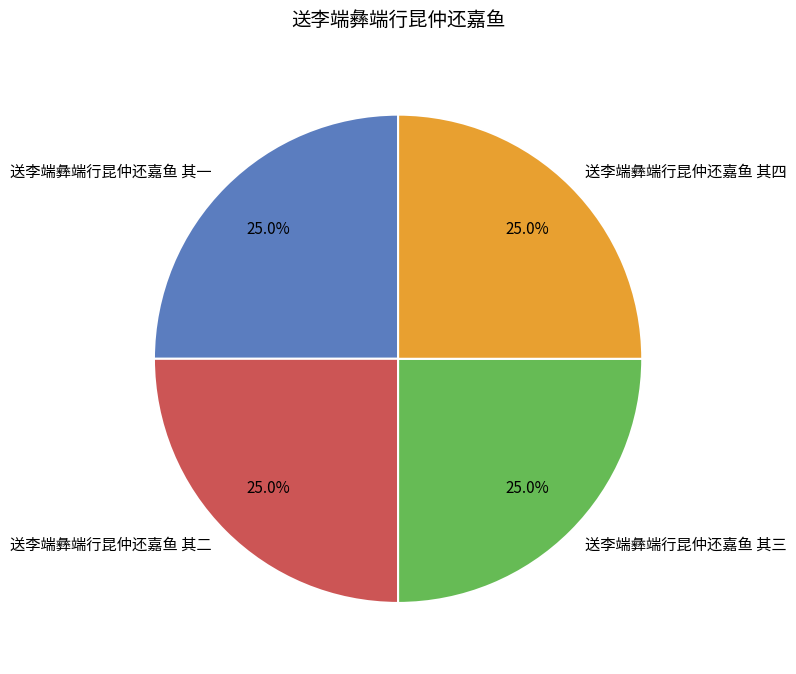

What is the ratio of the value at 送李端彝端行昆仲还嘉鱼 其三 to the value at 送李端彝端行昆仲还嘉鱼 其四?

1.0